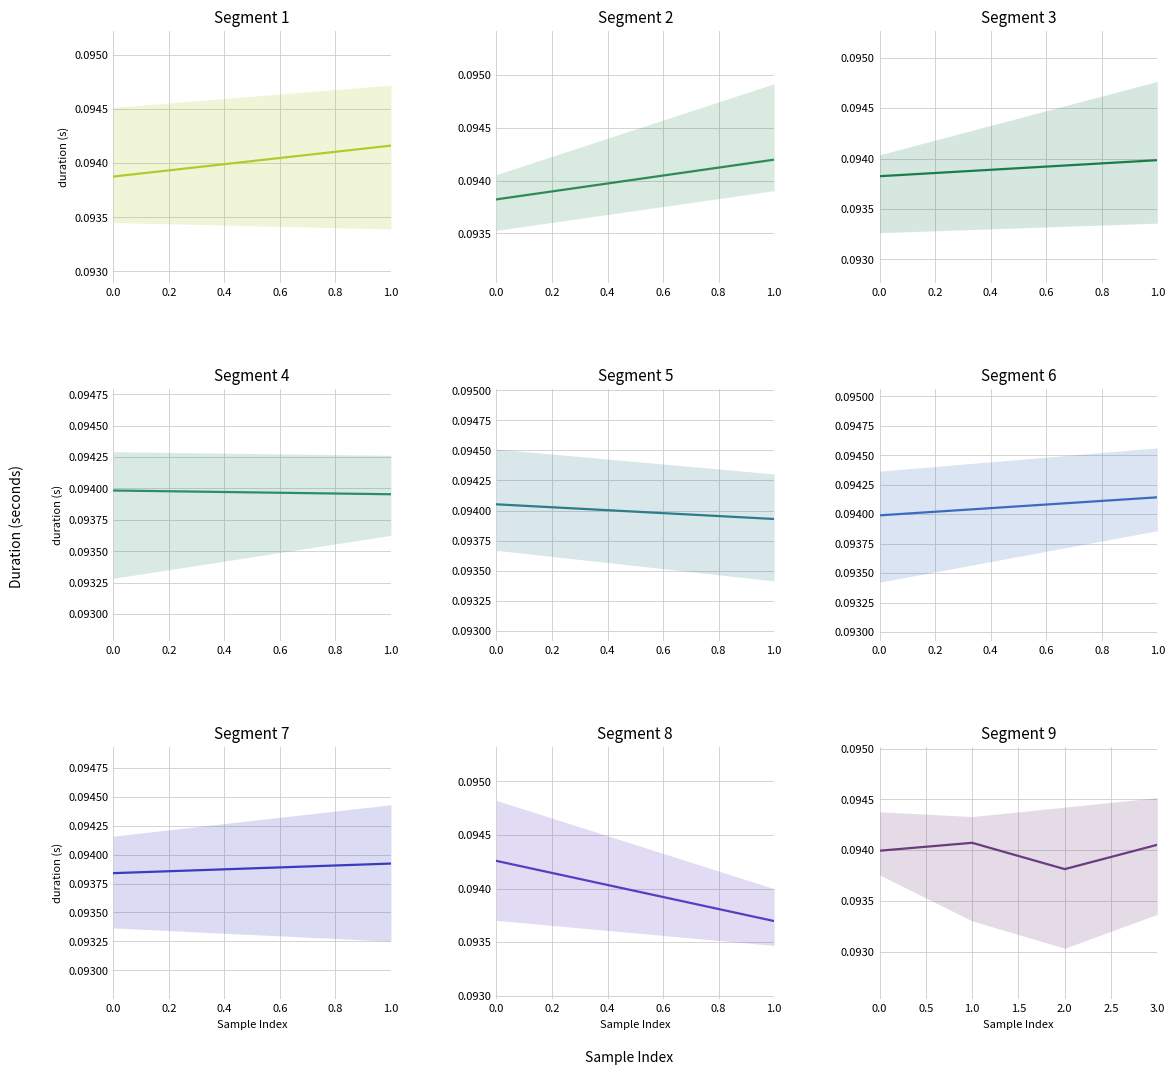

At which label is the value closest to 0?

2.0